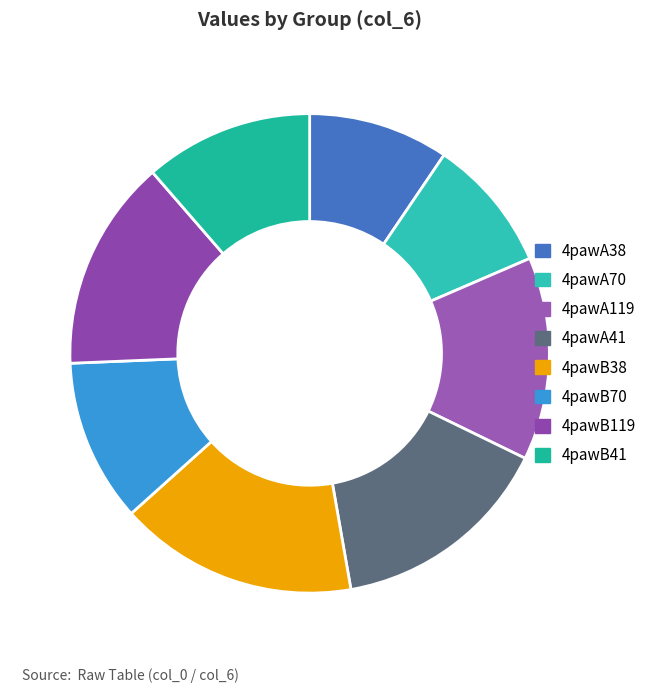

How much of the chart is everything except 4pawB119?

85.7%